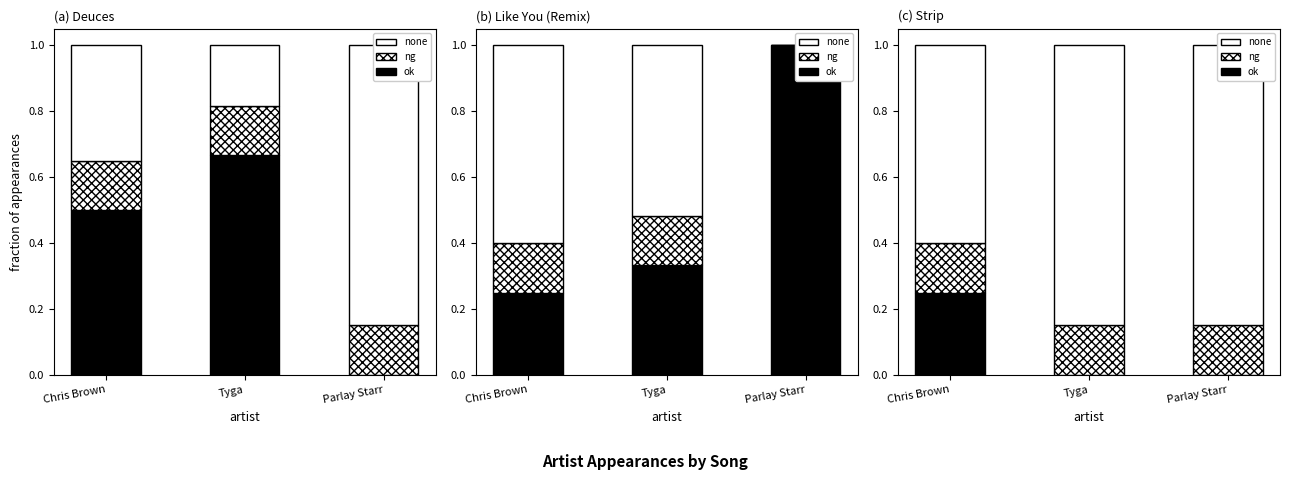

Which series has the largest range (max minus min)?

ok